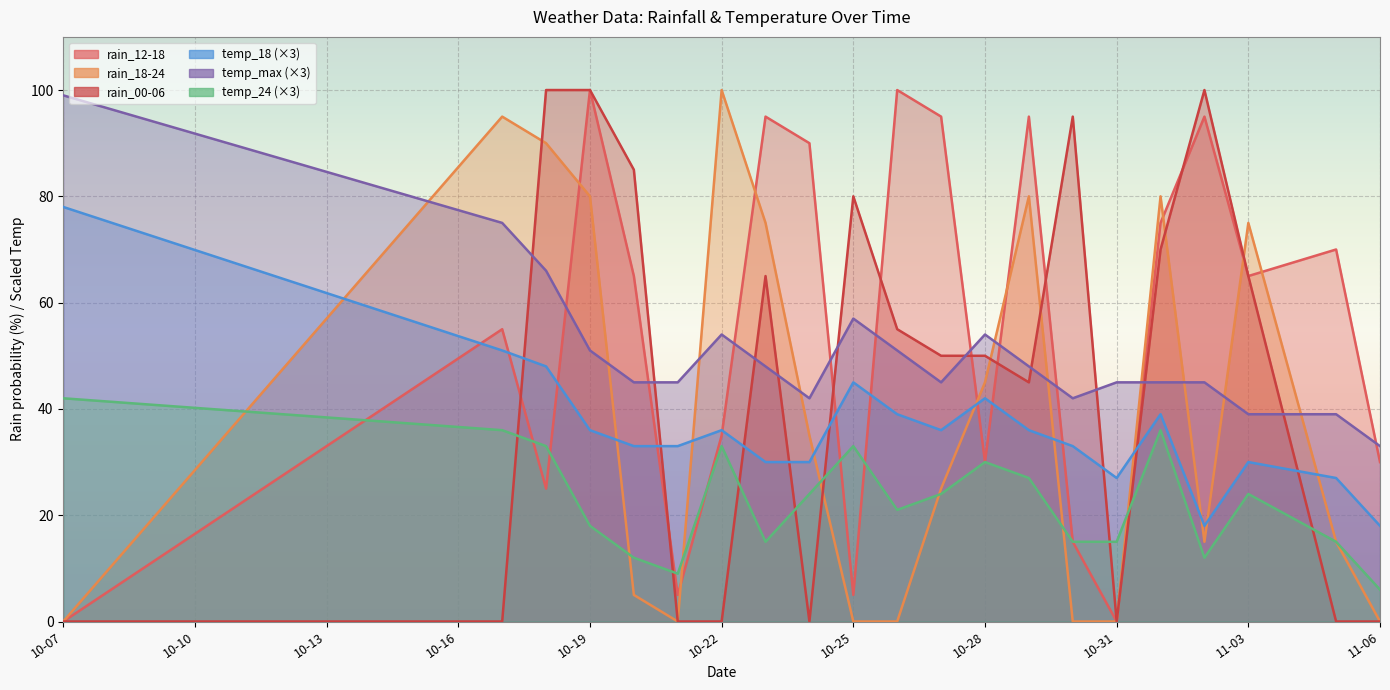

How many lines are shown in the chart?

6